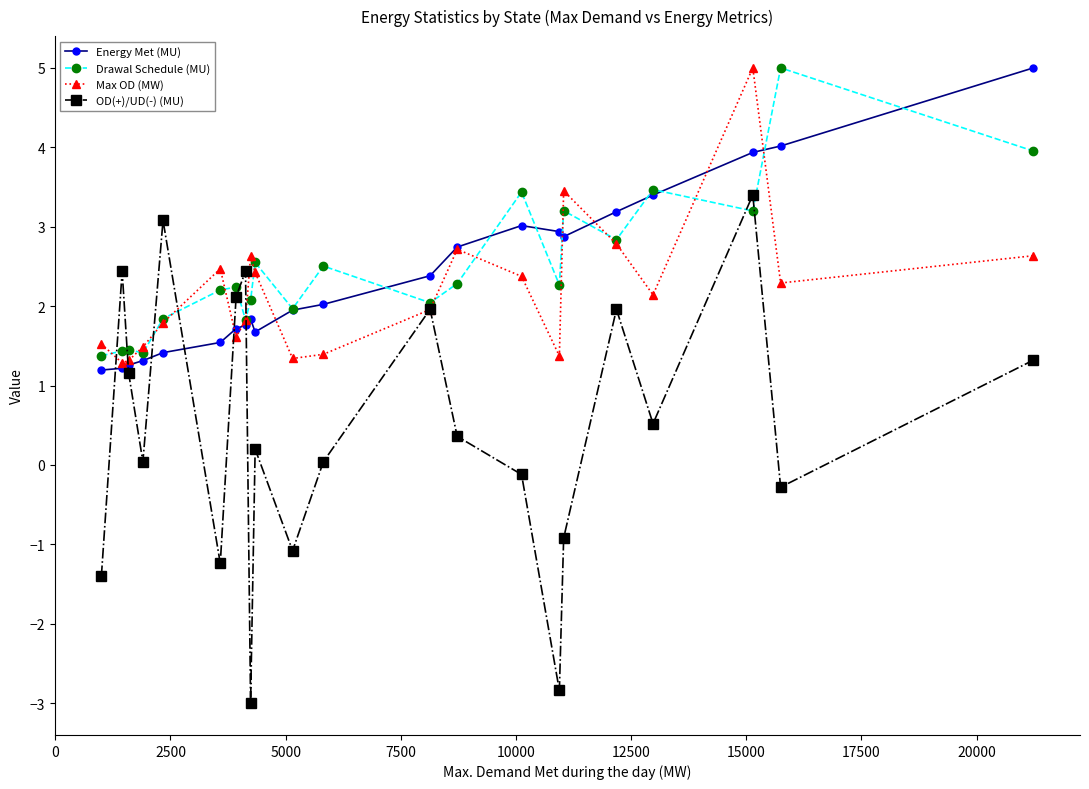

What is the value of the Max OD (MW) point at the 14th from the left?

2.7